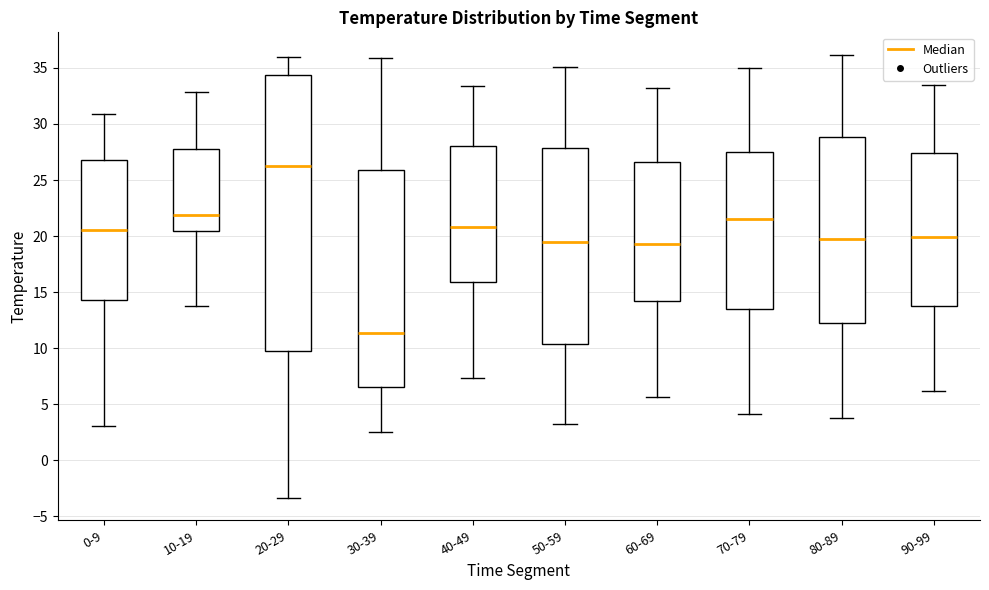

Reading left to right, transcribe this box plot: for each box, give where its median line is, the range the box spans, and where its two whiskers end, as read against the y-axis. The values are not printed on the chart, so give them approximately, as read against the axis.

0-9: median 20.5, box 14.5 to 26.5, whiskers 3.0 to 31.0
10-19: median 22.0, box 20.5 to 28.0, whiskers 13.5 to 33.0
20-29: median 26.0, box 9.5 to 34.5, whiskers -3.5 to 36.0
30-39: median 11.5, box 6.5 to 26.0, whiskers 2.5 to 36.0
40-49: median 21.0, box 16.0 to 28.0, whiskers 7.5 to 33.5
50-59: median 19.5, box 10.5 to 28.0, whiskers 3.0 to 35.0
60-69: median 19.5, box 14.0 to 26.5, whiskers 5.5 to 33.0
70-79: median 21.5, box 13.5 to 27.5, whiskers 4.0 to 35.0
80-89: median 20.0, box 12.5 to 29.0, whiskers 4.0 to 36.0
90-99: median 20.0, box 14.0 to 27.5, whiskers 6.0 to 33.5